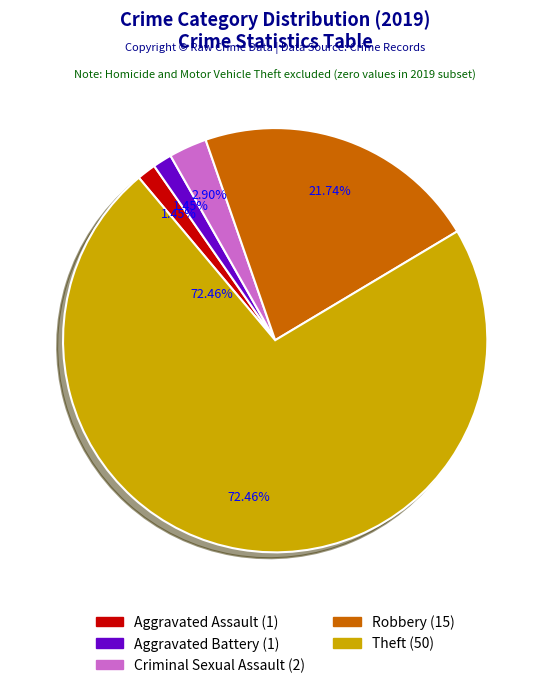

Which category has the smallest portion of the pie?

Aggravated Assault